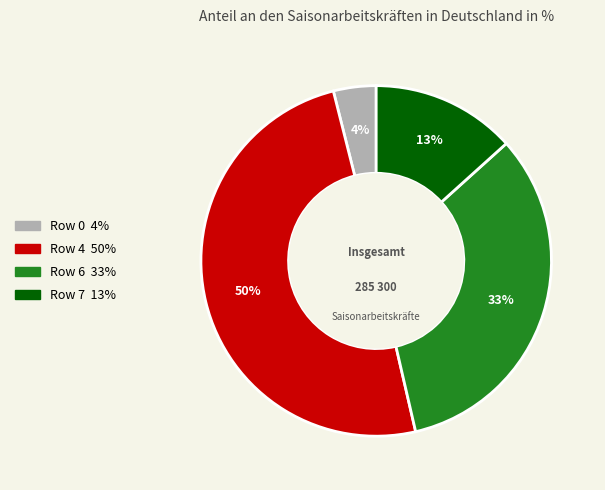

Is there any slice that represents more than half of the pie?

No